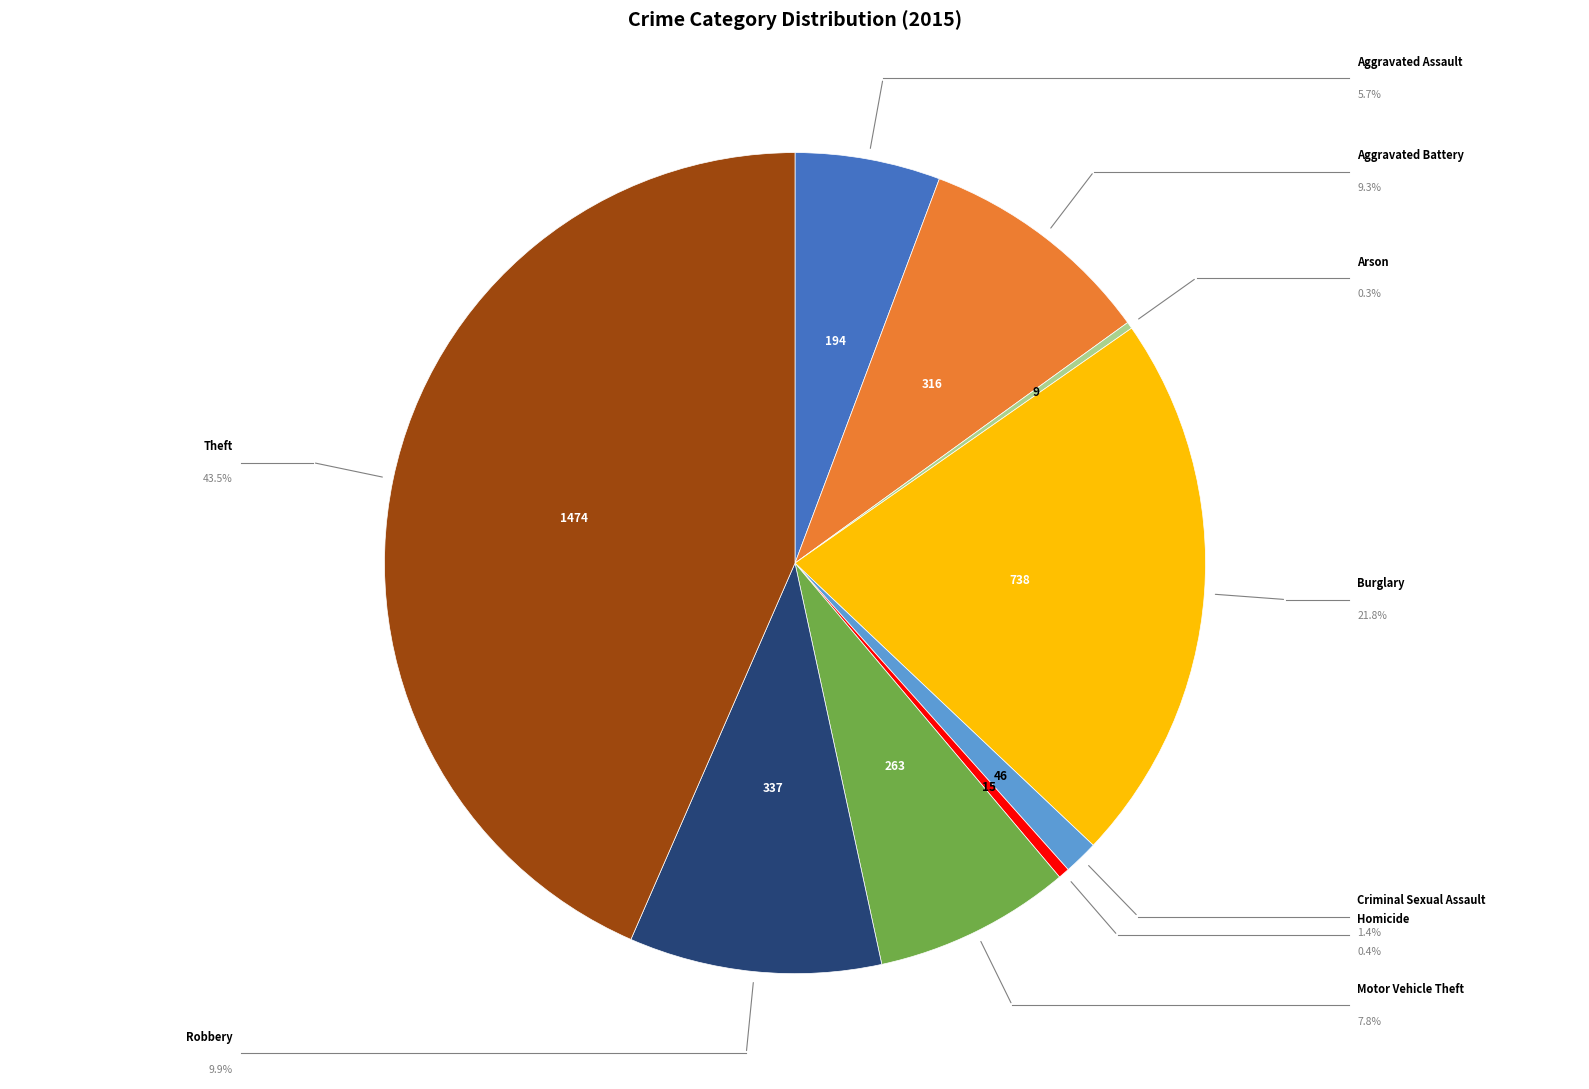

Do Burglary and Motor Vehicle Theft together represent more than half of the pie?

No